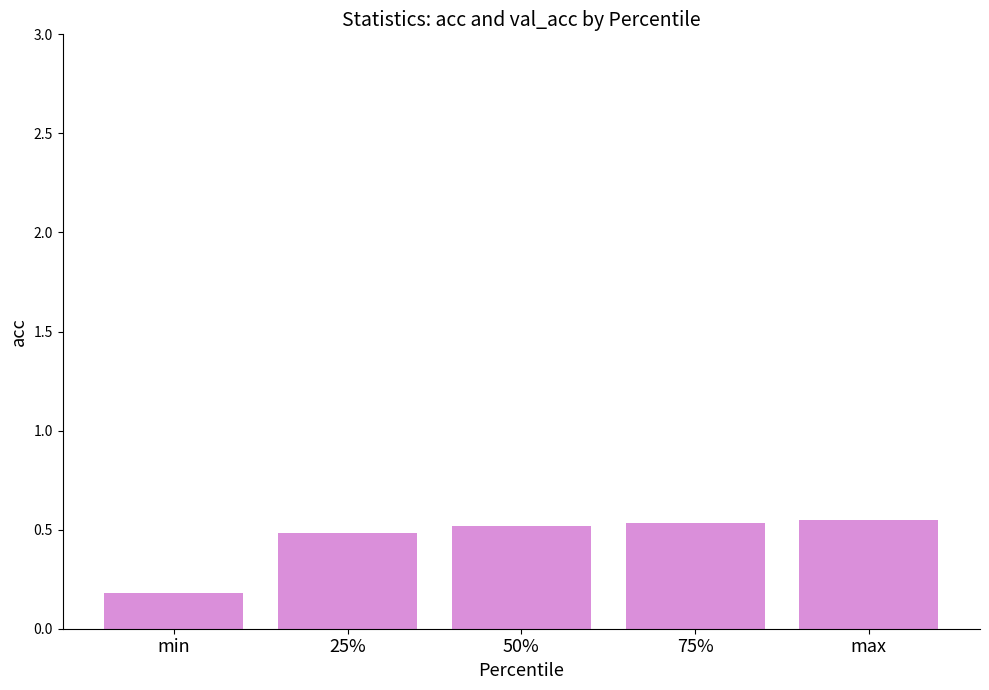

What is the sum of the values at min and 75%?

0.7